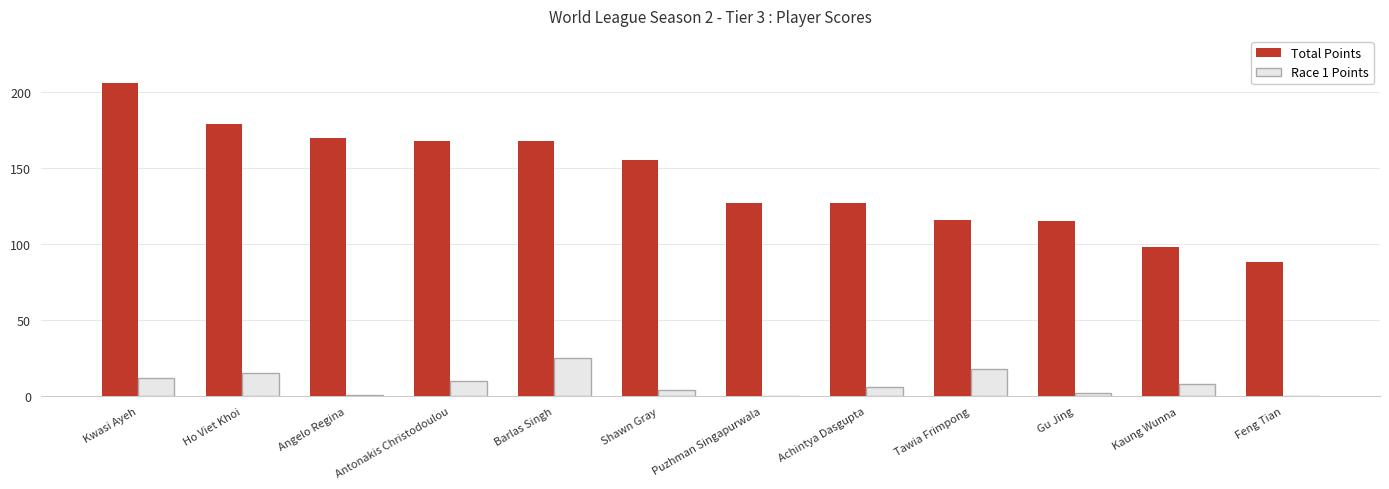

What is the spread (max minus min) of values at Kwasi Ayeh?

194